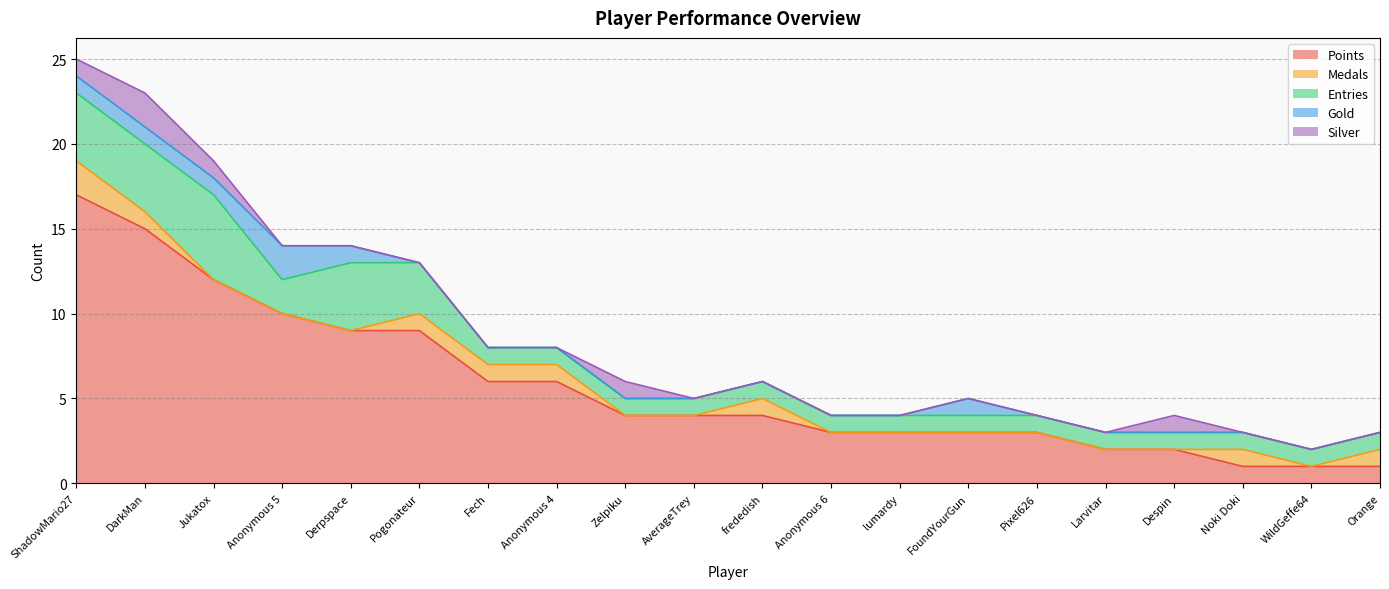

Which label corresponds to the smallest value in the chart?

Jukatox